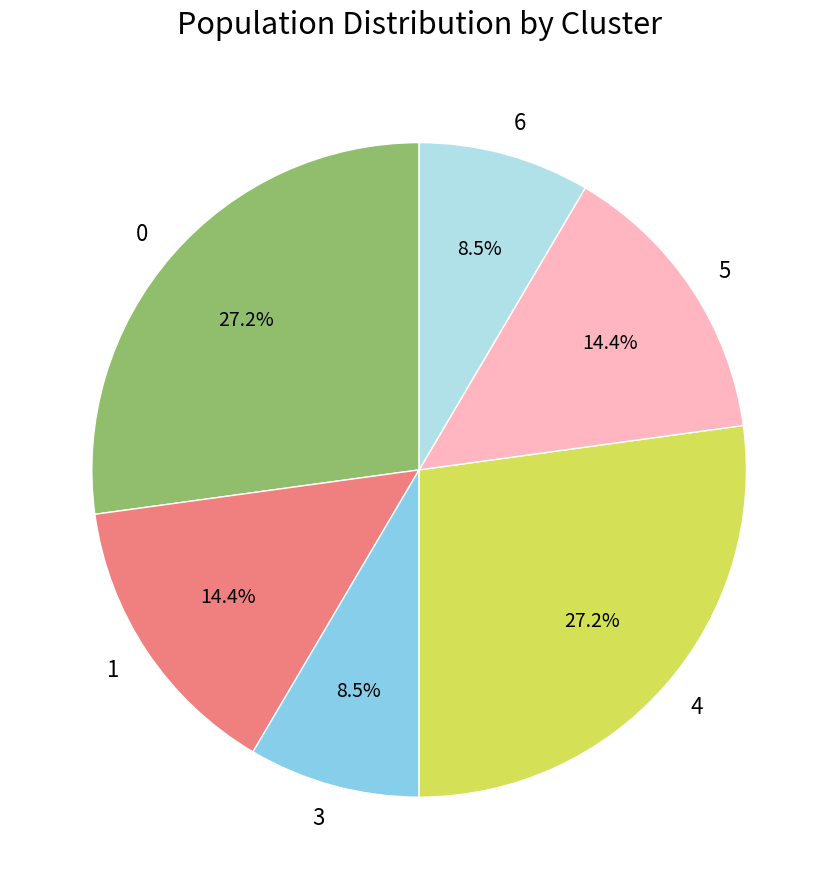

How much of the chart is everything except 3?

91.5%